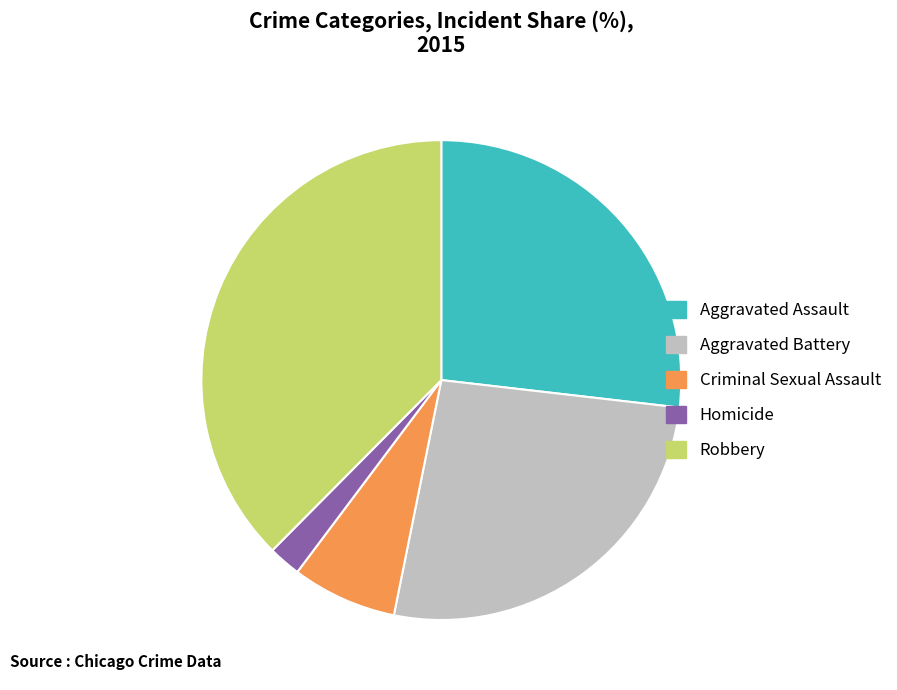

Which slice is the smallest?

Homicide